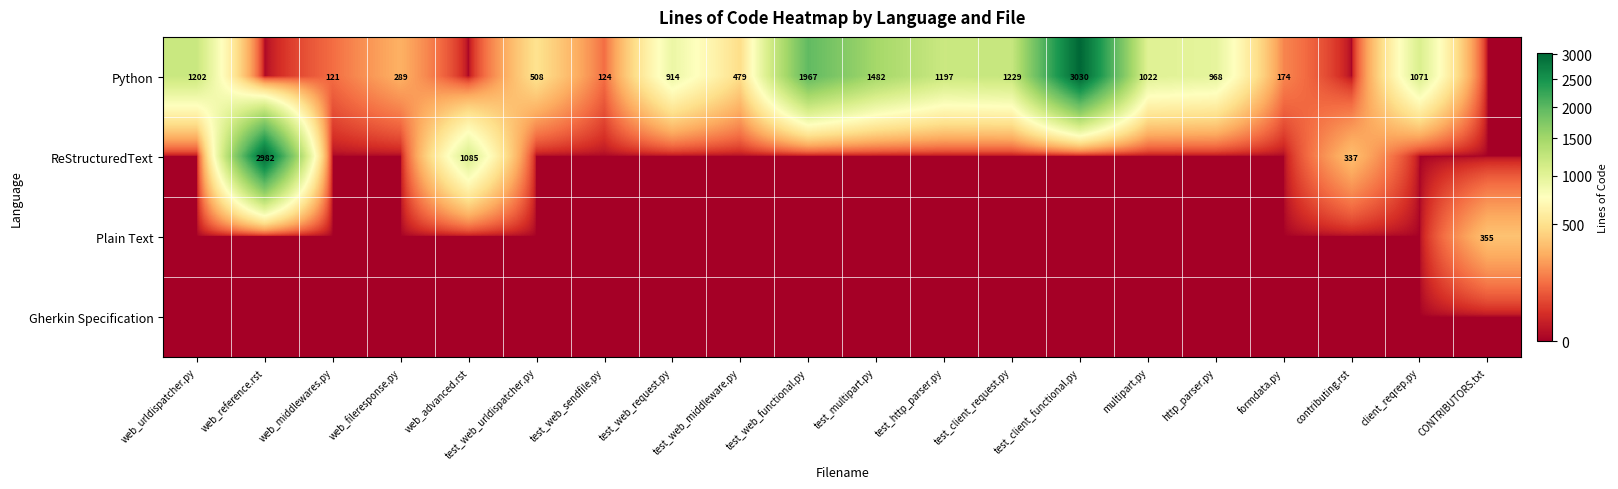

Between web_urldispatcher.py and web_middlewares.py, which is larger?

web_urldispatcher.py